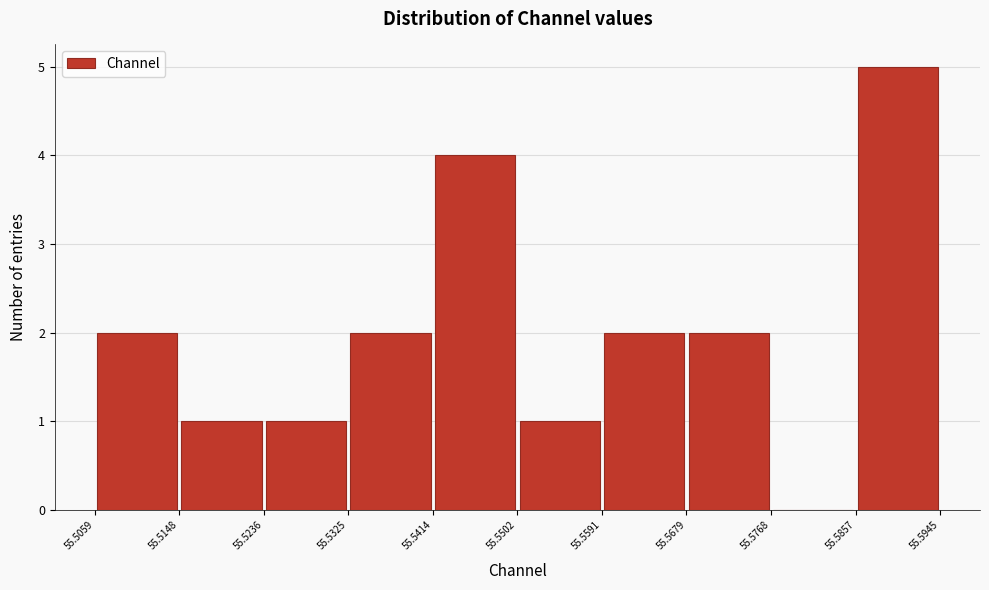

Reading left to right, list every bar in this chart as the range it spans on the x-axis followed by its height. The values are not printed on the chart, so give them approximately, as read against the axis.

55.5059 to 55.5148: 2
55.5148 to 55.5236: 1
55.5236 to 55.5325: 1
55.5325 to 55.5414: 2
55.5414 to 55.5502: 4
55.5502 to 55.5591: 1
55.5591 to 55.5679: 2
55.5679 to 55.5768: 2
55.5768 to 55.5857: 0
55.5857 to 55.5945: 5